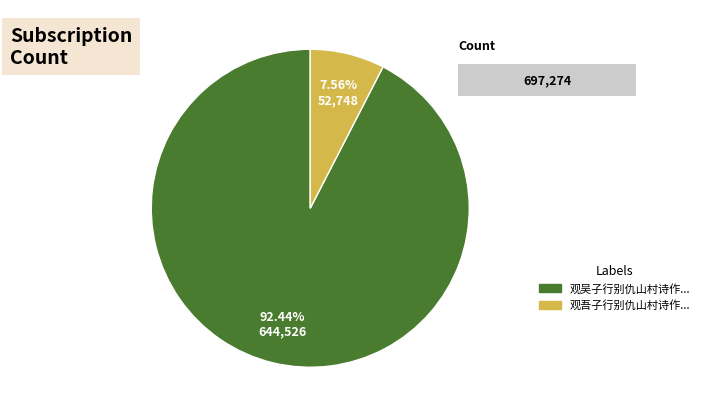

What is the smallest slice in the pie chart?

观吾子行别仇山村诗作绝句吊之子行诗云刘伶